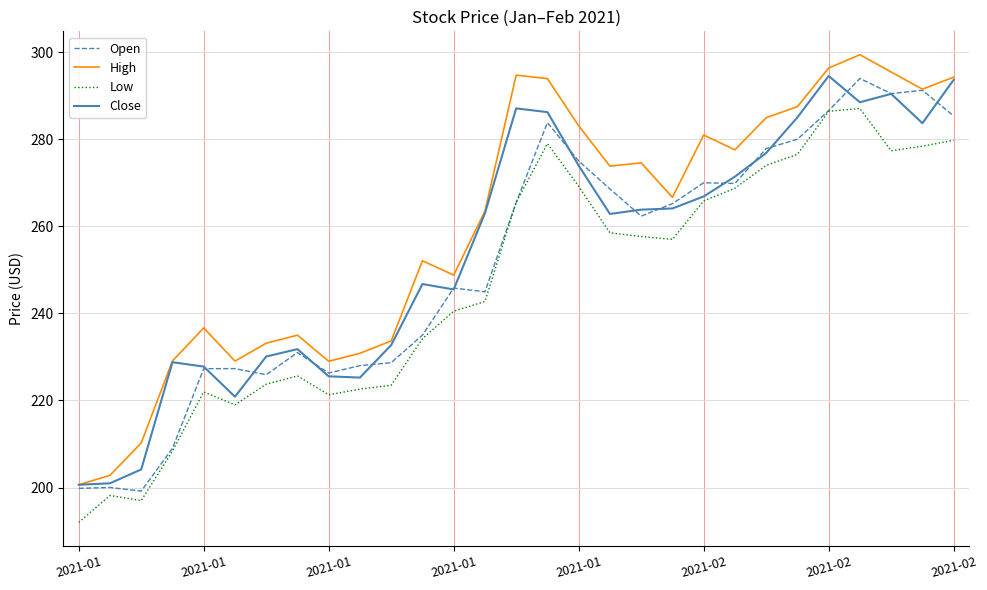

True or false: Low and High cross at least once.

False